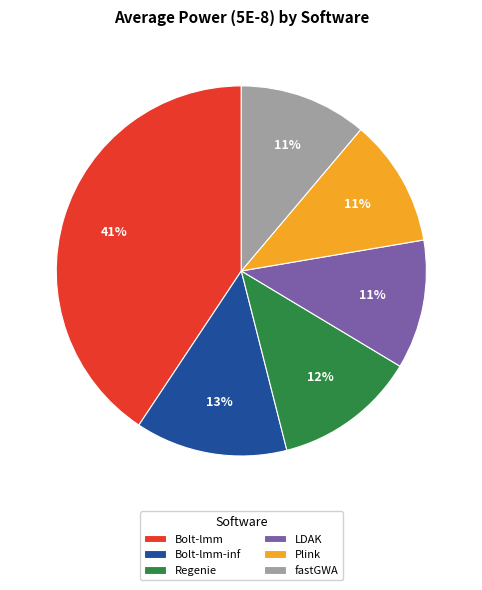

To the nearest percent, what is the average slice percentage?

17%